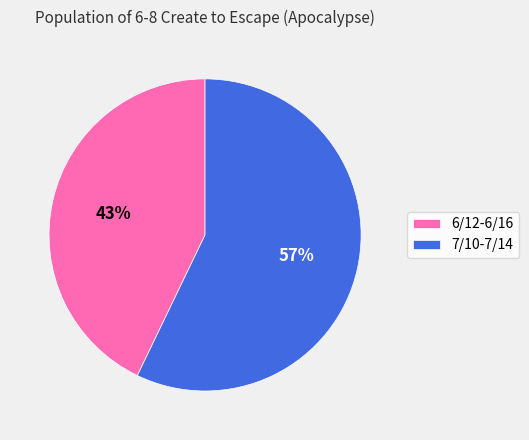

Do 7/10-7/14 and 6/12-6/16 together represent more than half of the pie?

Yes